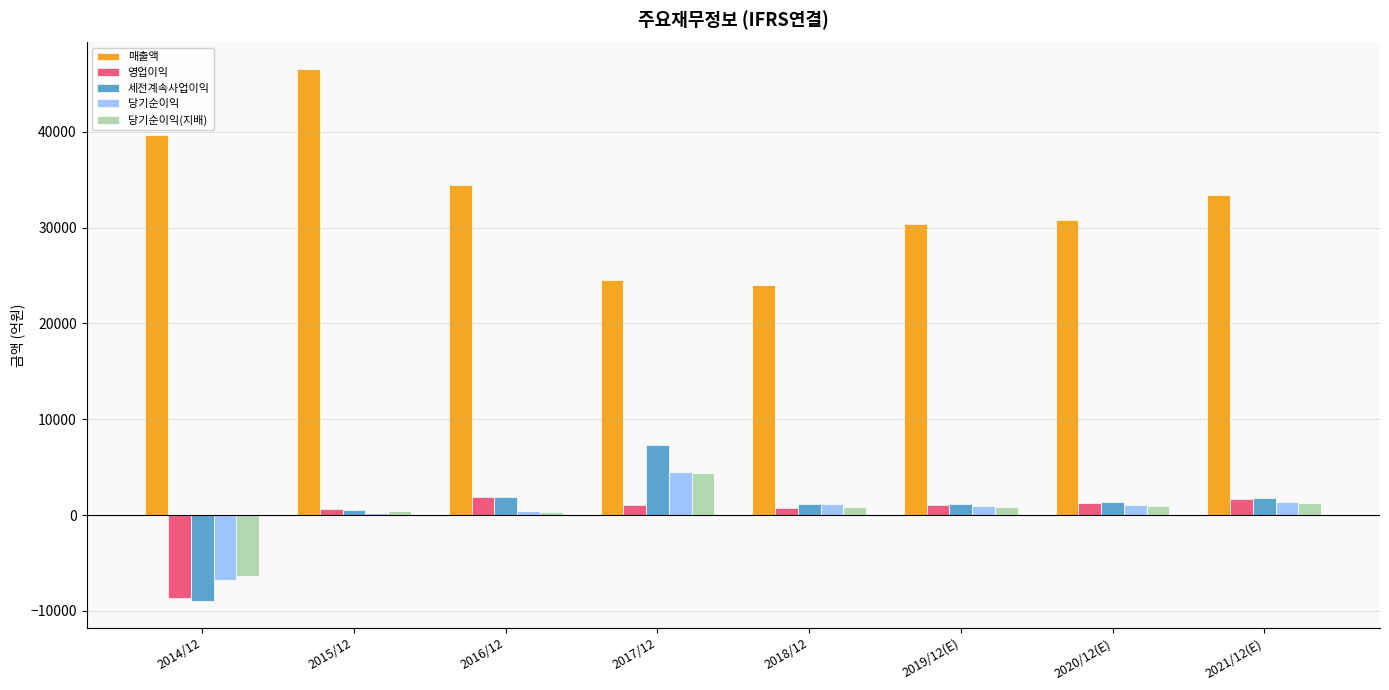

At which category is the sum across all series the highest?

2015/12